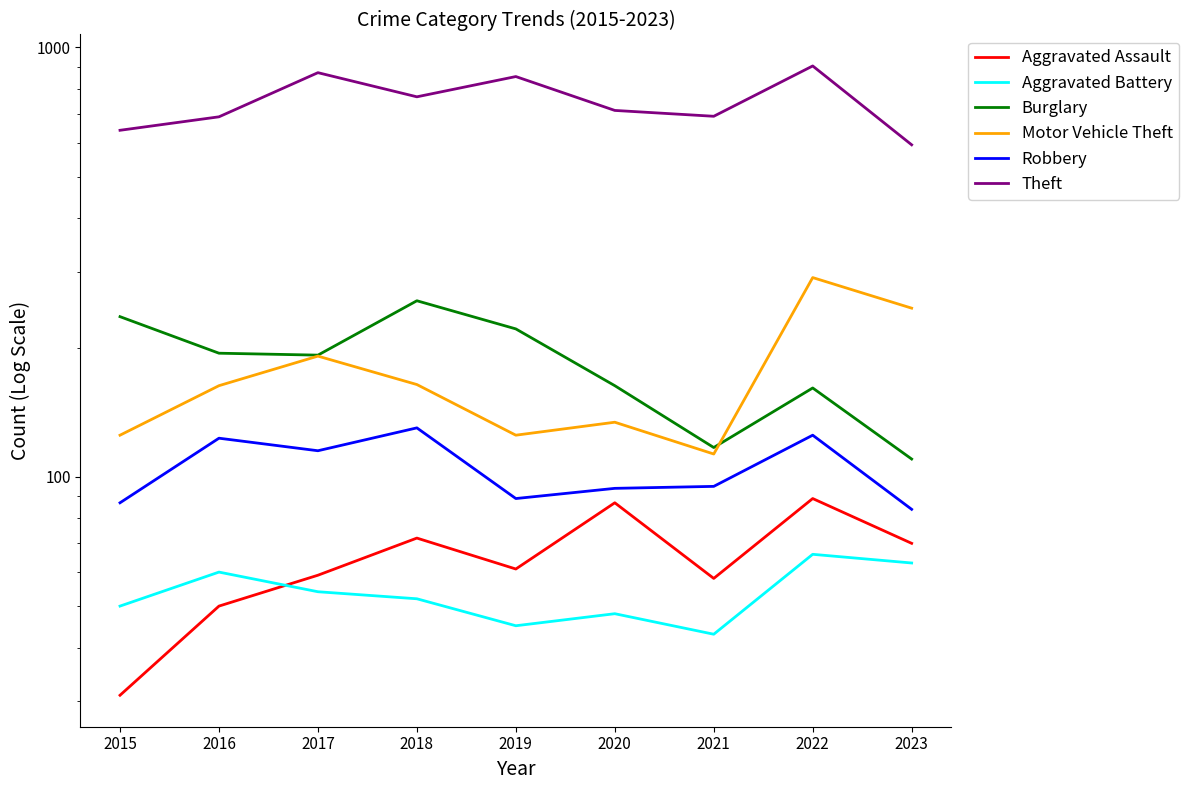

Which category has the lowest value across all series?

2015